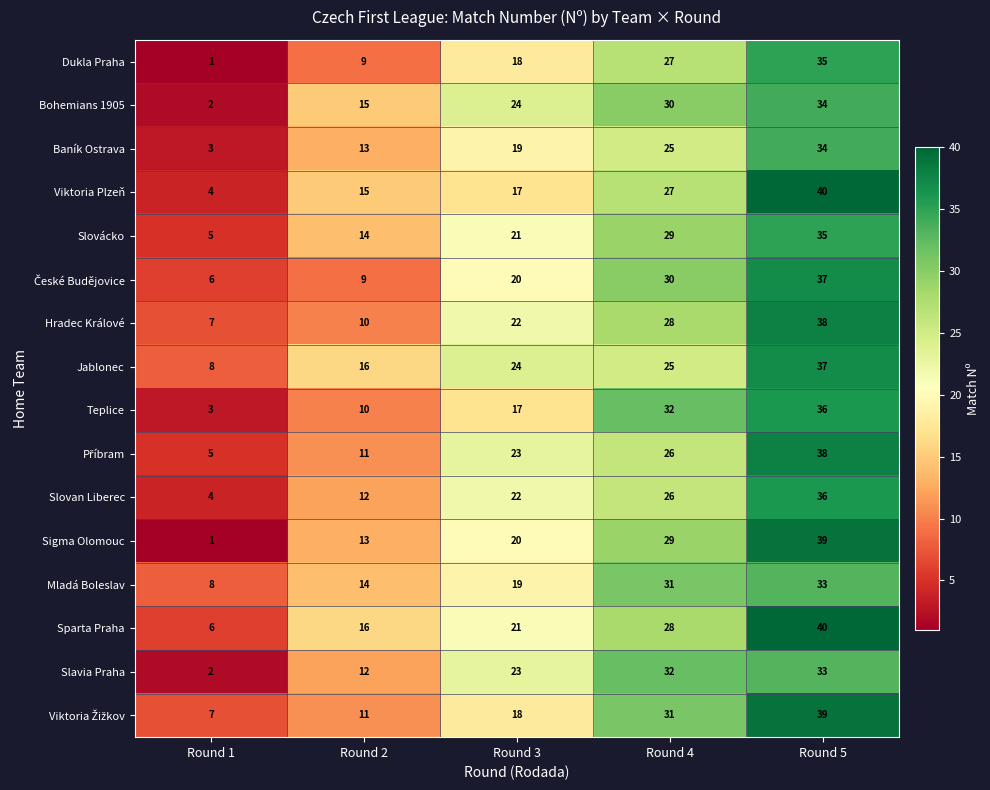

At which label is Teplice closest to 19?

Round 3